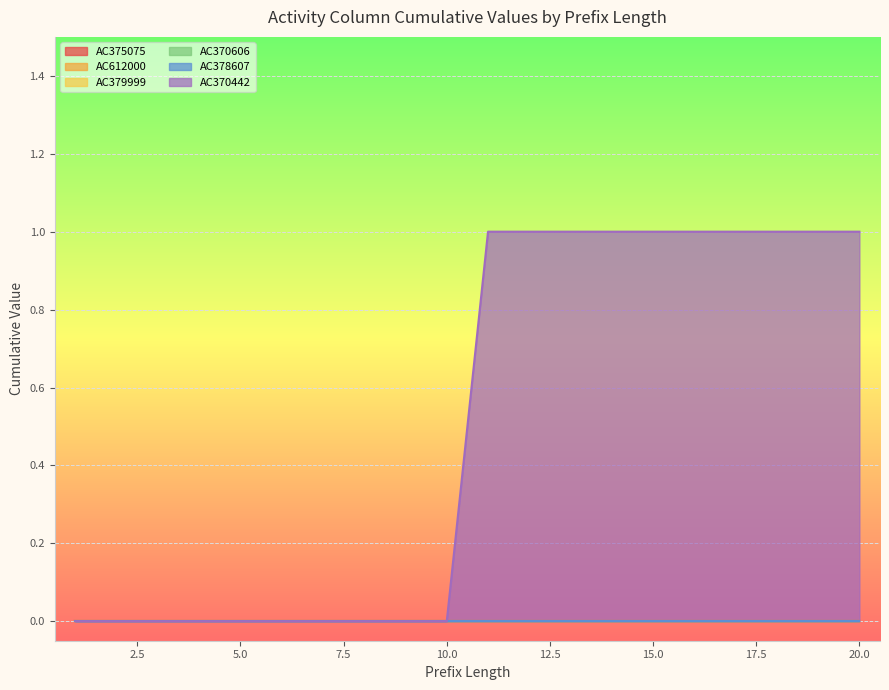

True or false: AC375075 and AC612000 intersect in this chart.

False